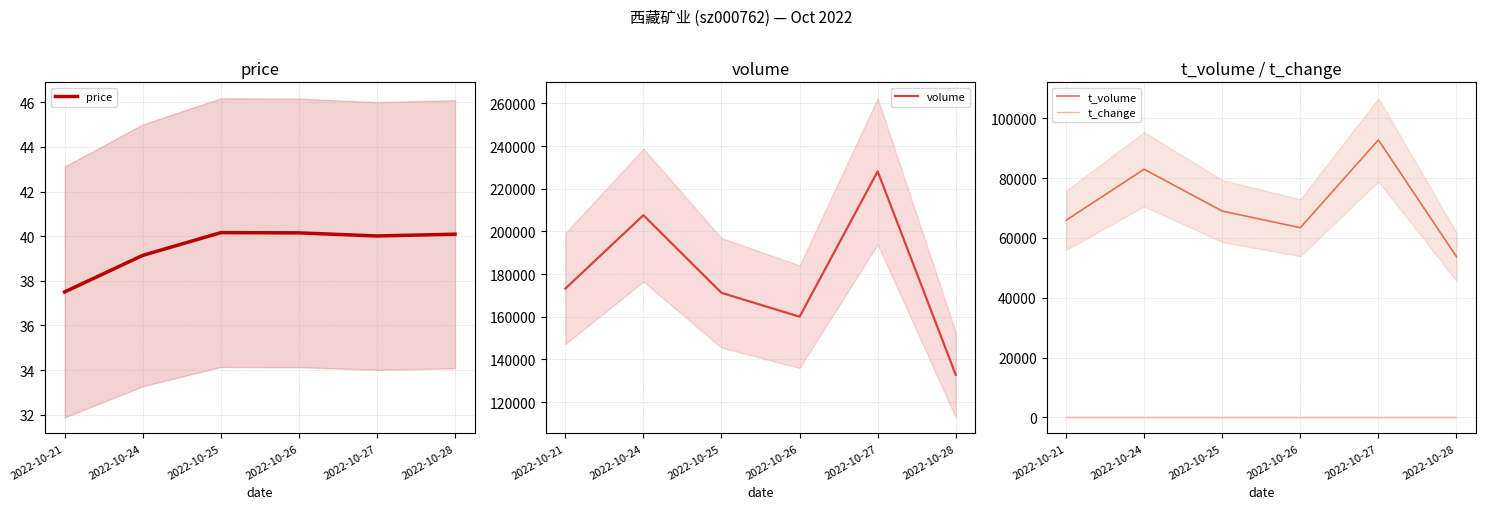

Is it true that t_volume equals 53714.0 at 2022-10-28?

True